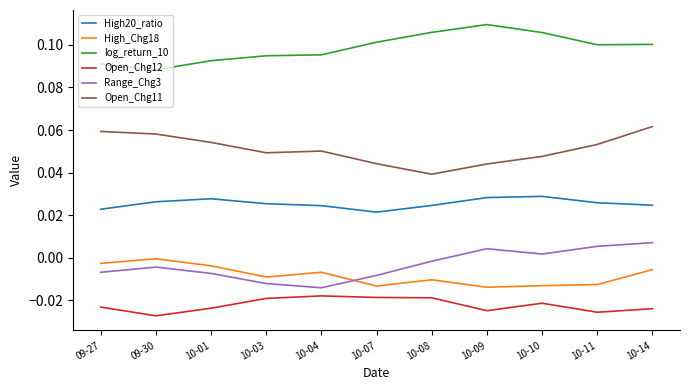

True or false: High_Chg18 and Open_Chg12 intersect in this chart.

False